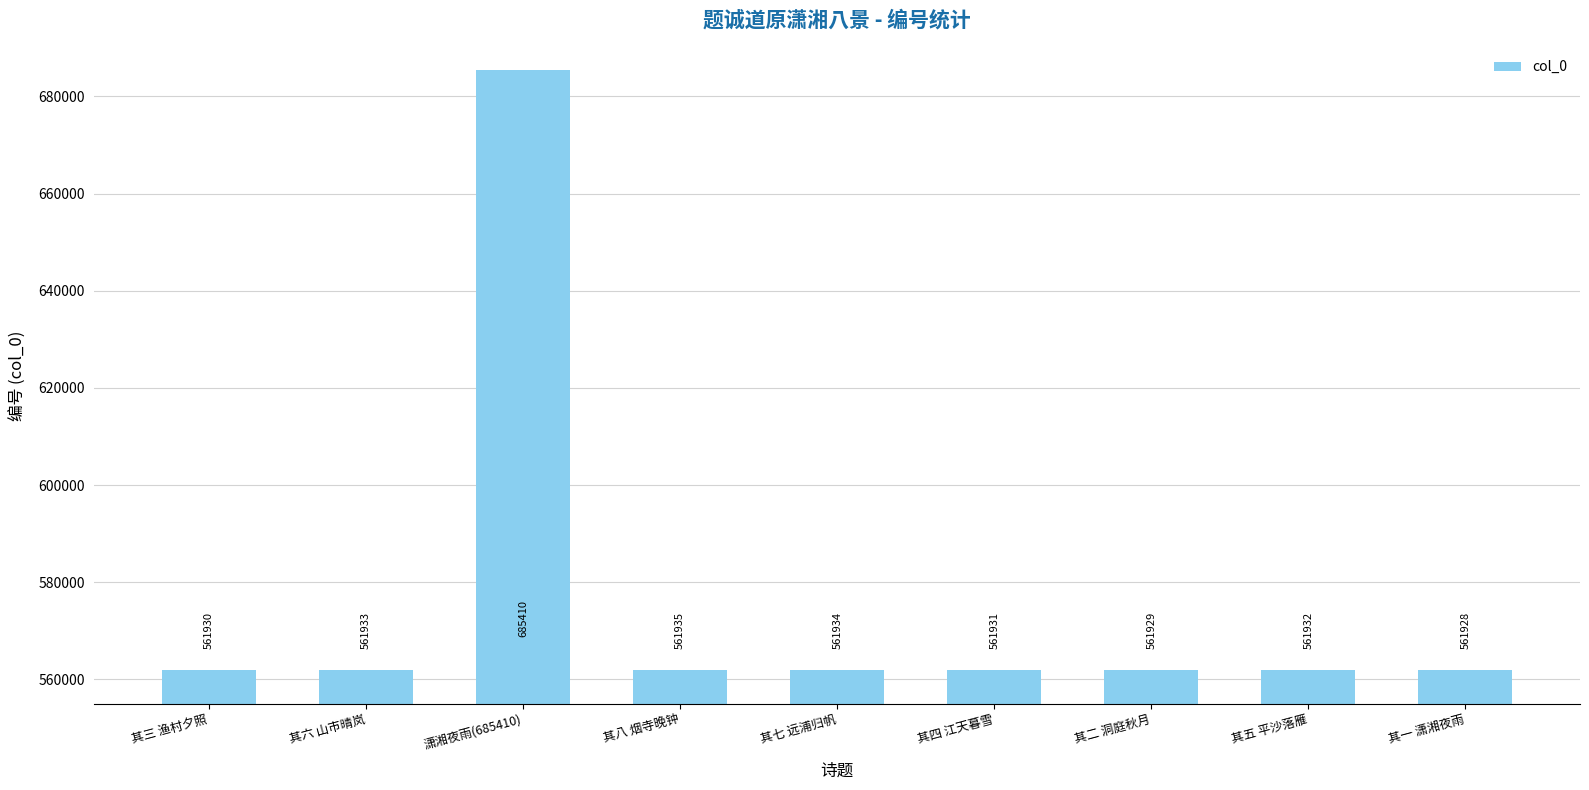

What is the ratio of the value at 其二 洞庭秋月 to the value at 其七 远浦归帆?

1.0